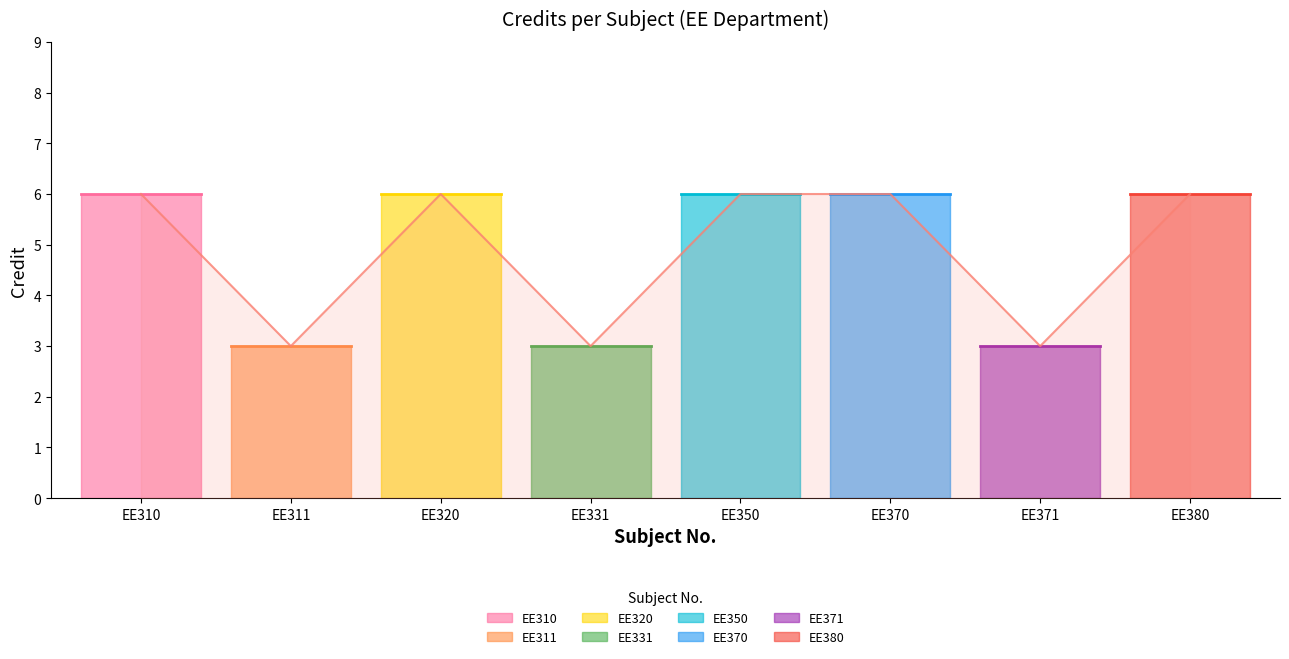

Which label corresponds to the largest value in the chart?

EE310